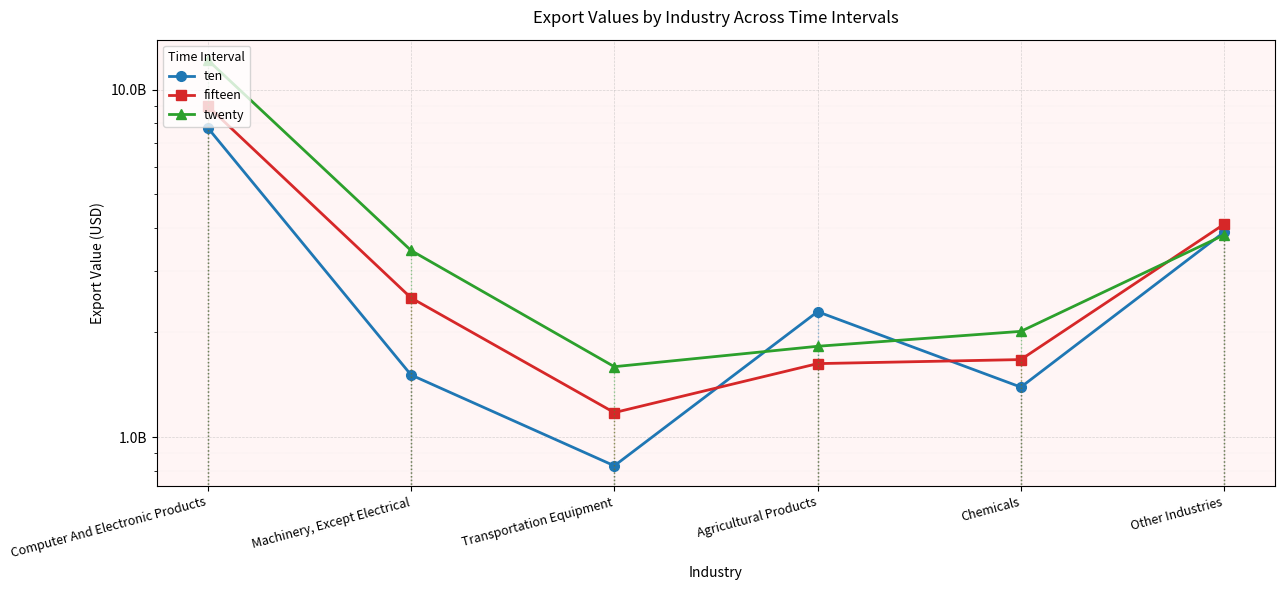

Does the chart display data point markers on the line(s)?

Yes